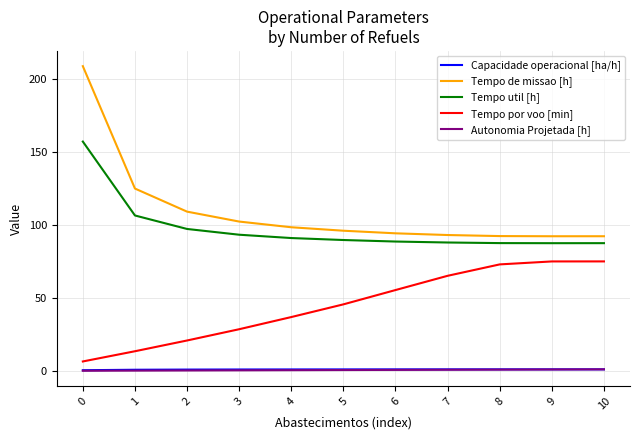

True or false: Tempo util [h] and Autonomia Projetada [h] cross at least once.

False